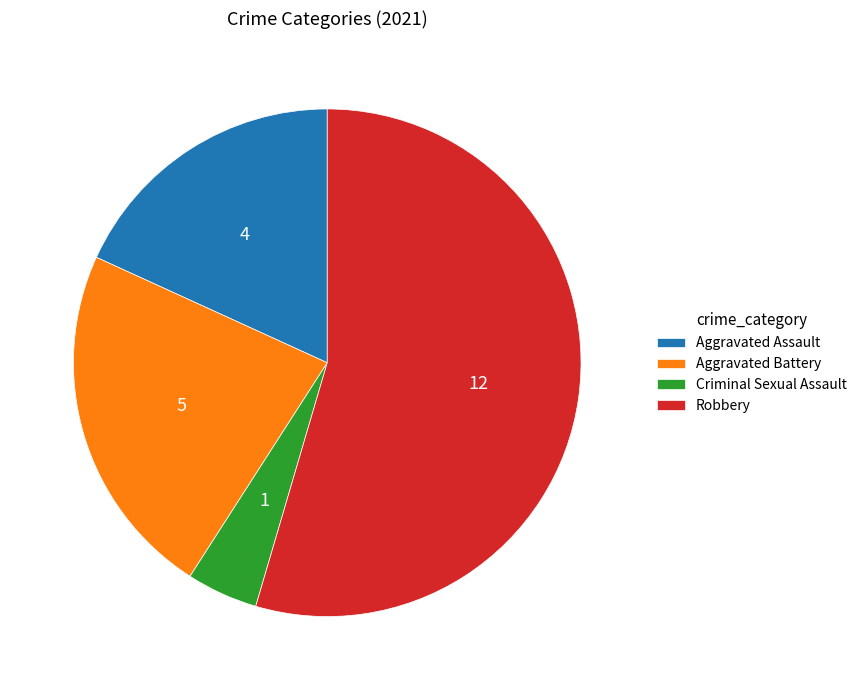

Do Aggravated Assault and Robbery together represent more than half of the pie?

Yes